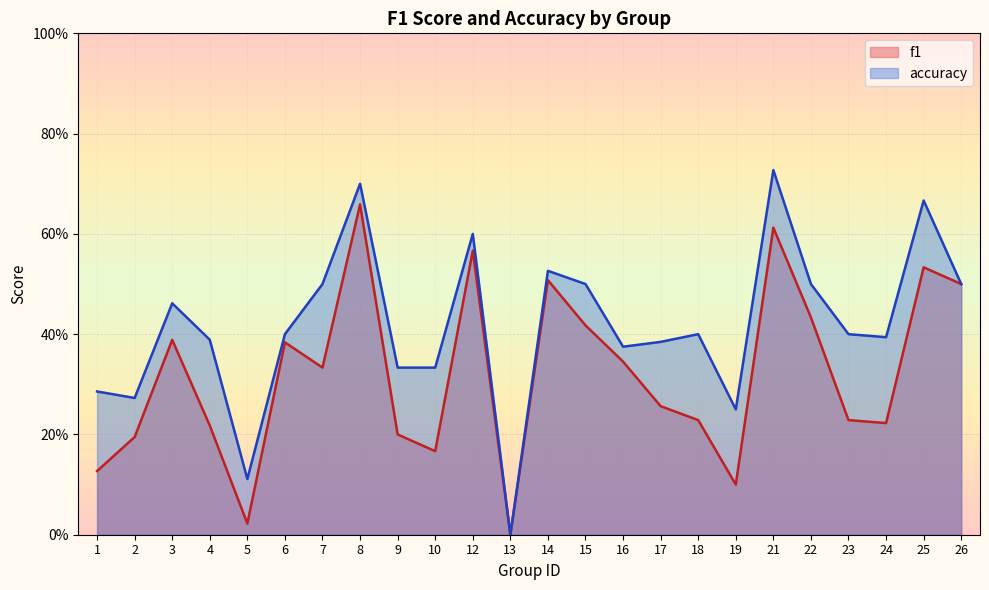

In f1, how many points are higher than both neighbors (excluding endpoints)?

7